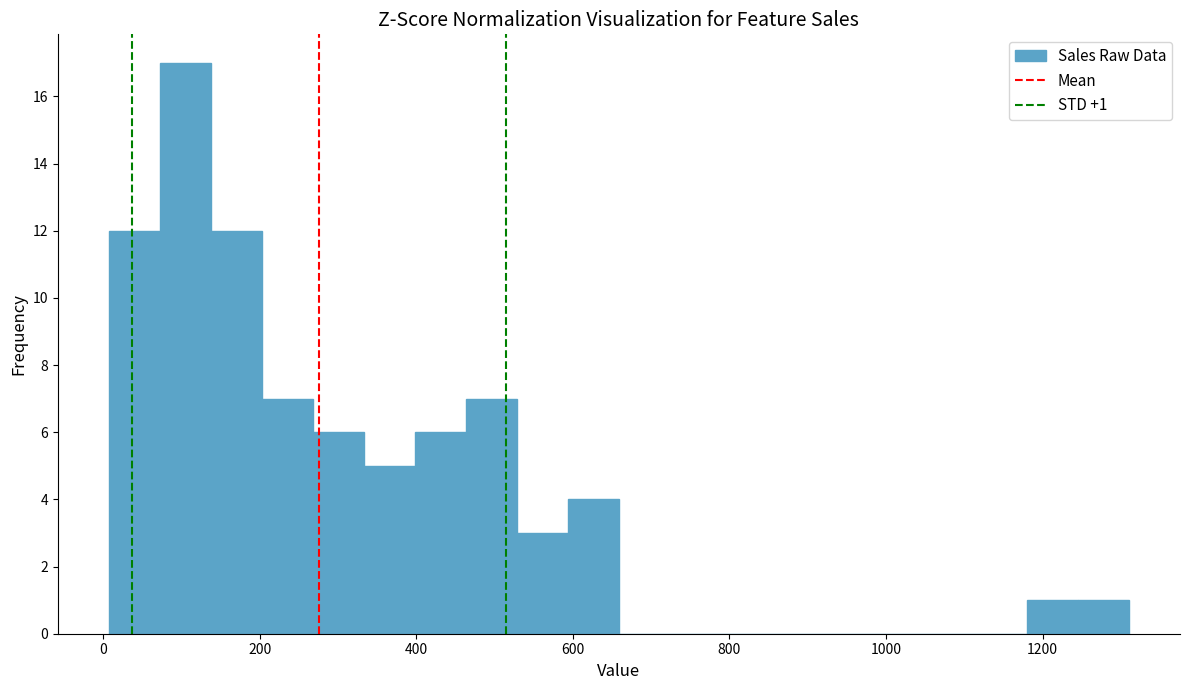

Read against the x-axis, roughly where is the centre of the tallest bar?

100